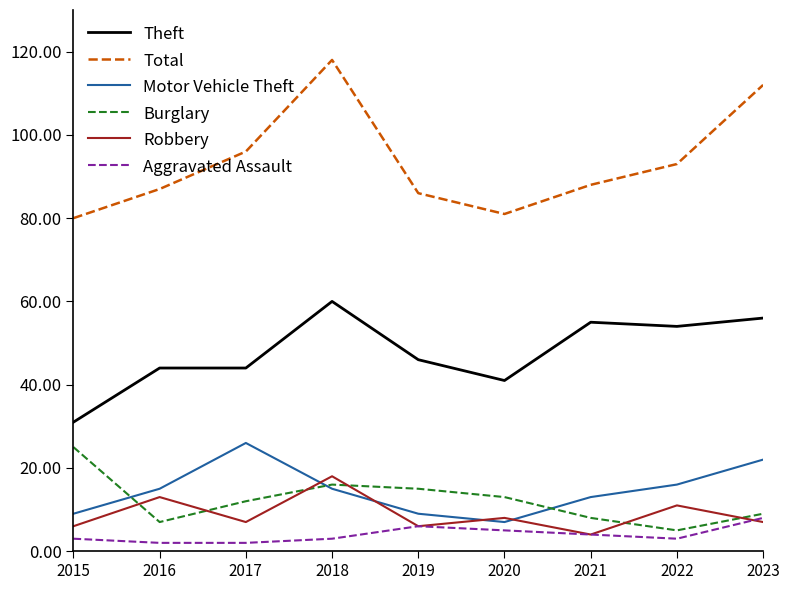

How many intersections are there between Robbery and Burglary?

6